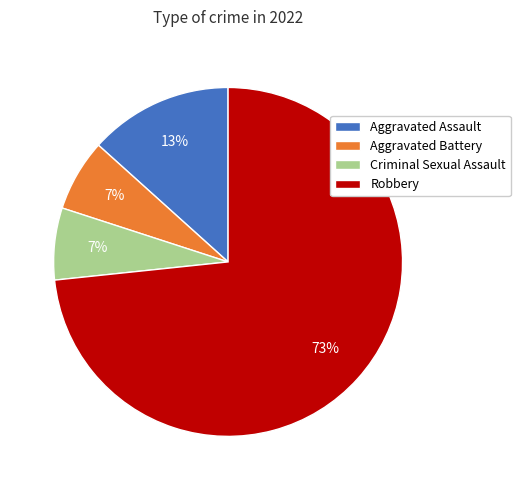

How many segments does this pie chart have?

4